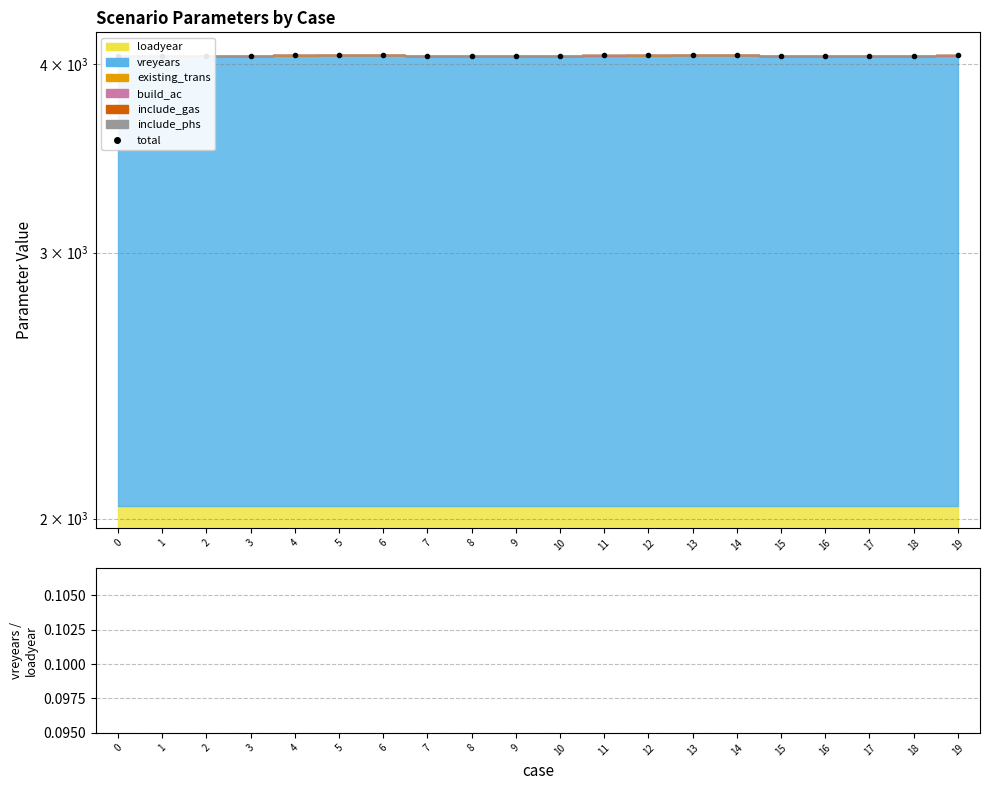

What is the change in value from 1 to 12?

+4